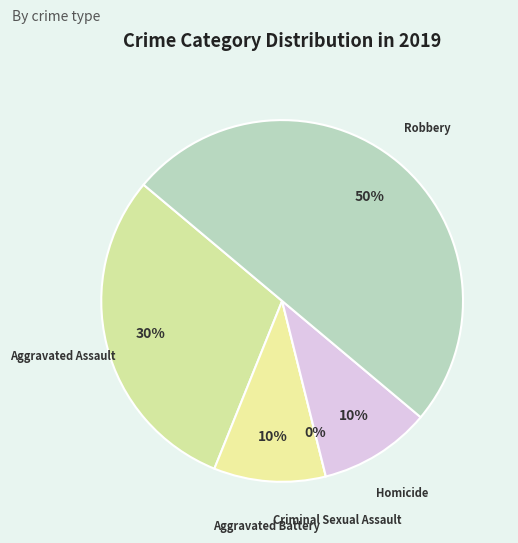

Is Robbery the majority of the pie?

No